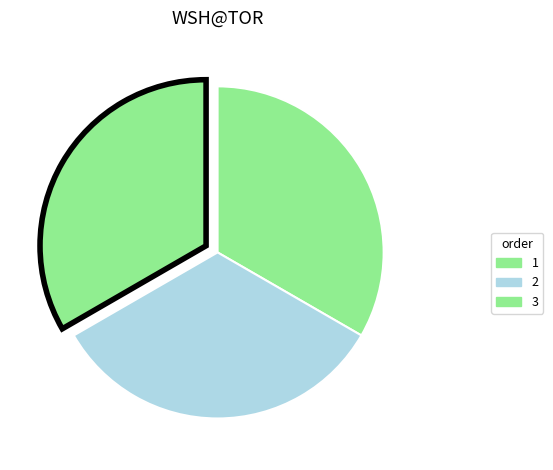

What percentage is the 3 slice, to the nearest percent?

33%